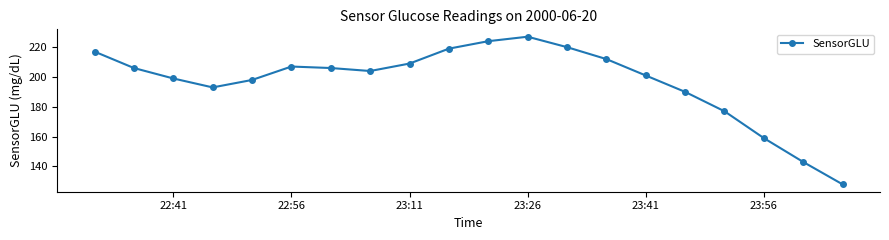

How many points are lower than both their immediate neighbors (excluding endpoints)?

2